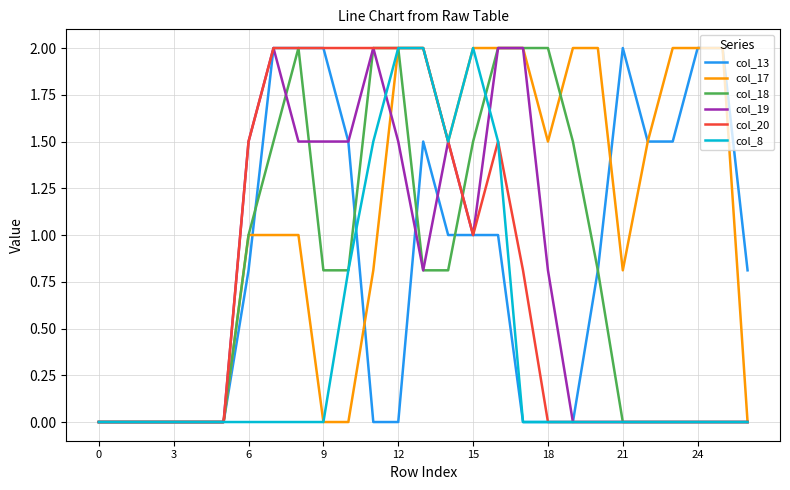

Which series has the largest total across all categories?

col_17